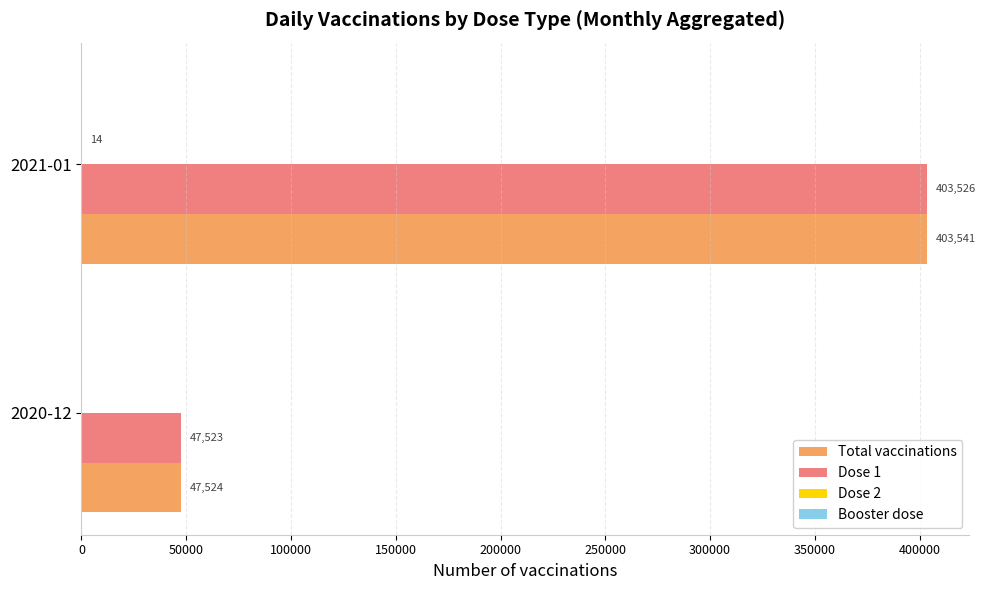

At which label does Dose 1 reach its peak?

2021-01